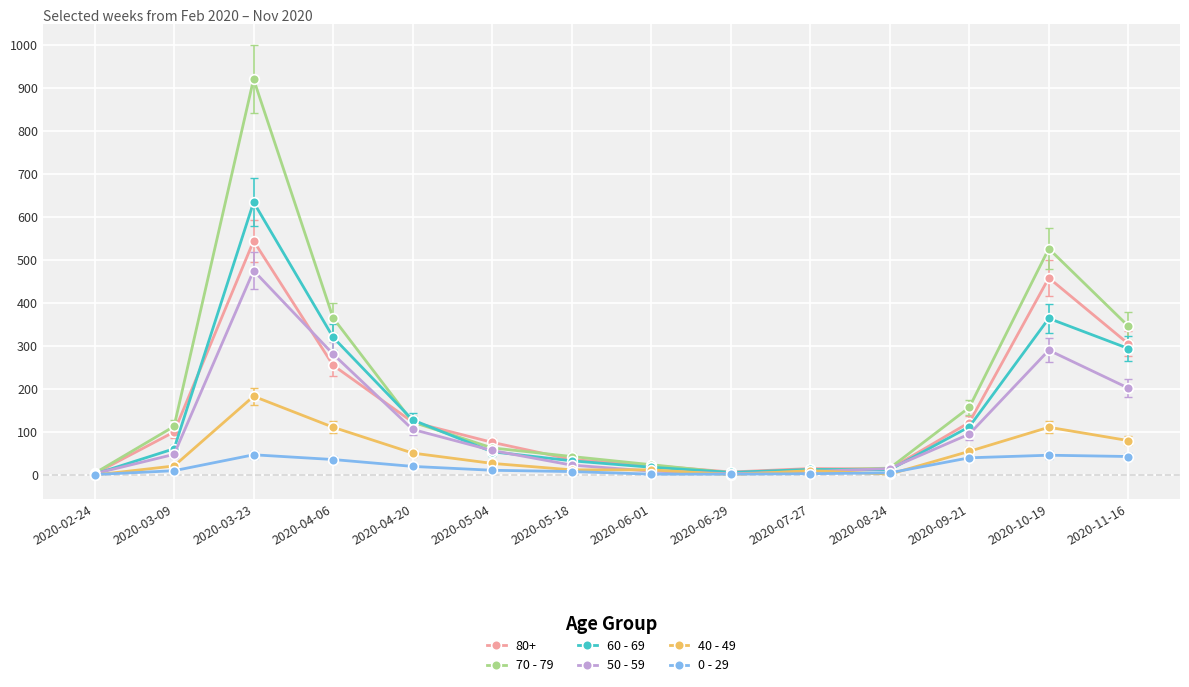

Count the number of categories in the chart.

14